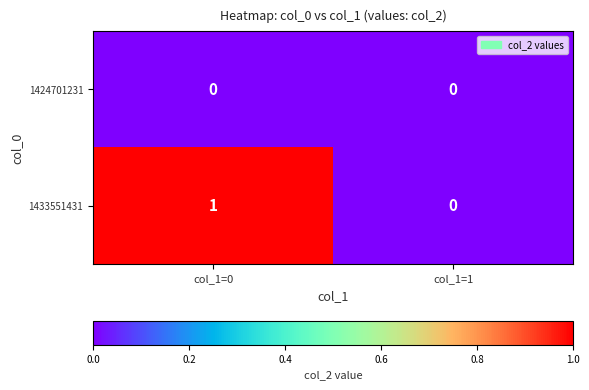

How many values in 1433551431 are above zero?

1